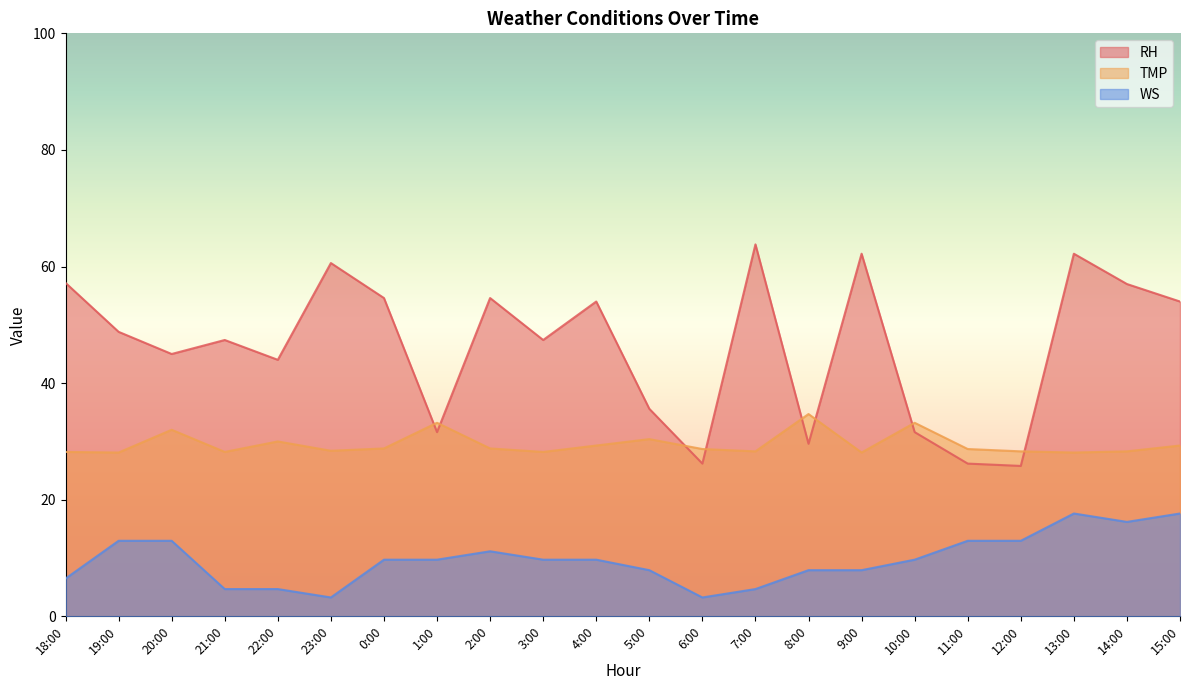

Reading left to right, extract all data points from this chart.

RH: 57.2	48.8	45.0	47.4	44.0	60.6	54.6	31.6	54.6	47.4	54.0	35.6	26.2	63.8	29.6	62.2	31.6	26.2	25.8	62.2	57.0	54.0
TMP: 28.2	28.1	32.0	28.2	30.0	28.4	28.8	33.2	28.8	28.2	29.3	30.4	28.7	28.3	34.7	28.1	33.2	28.7	28.3	28.1	28.3	29.3
WS: 6.5	13.0	13.0	4.7	4.7	3.2	9.7	9.7	11.2	9.7	9.7	7.9	3.2	4.7	7.9	7.9	9.7	13.0	13.0	17.6	16.2	17.6